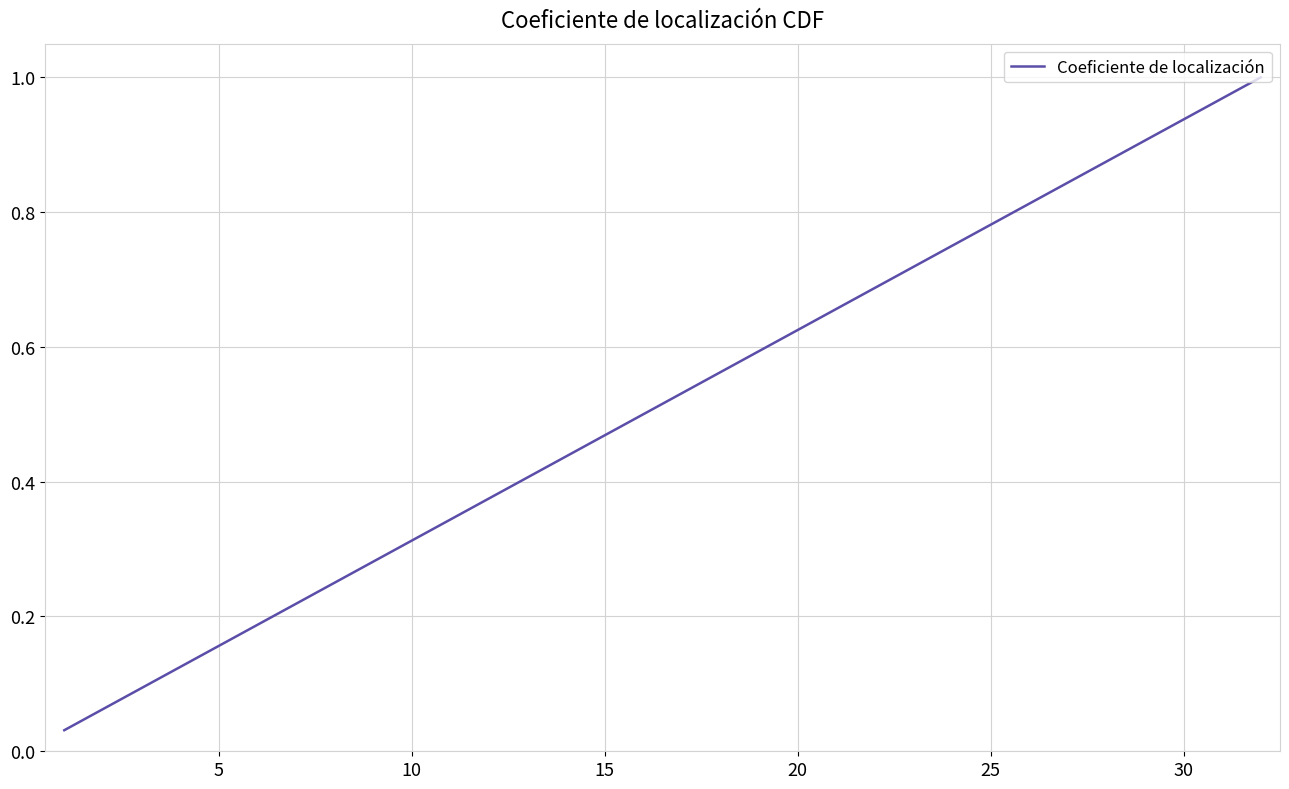

How many lines are shown in the chart?

1